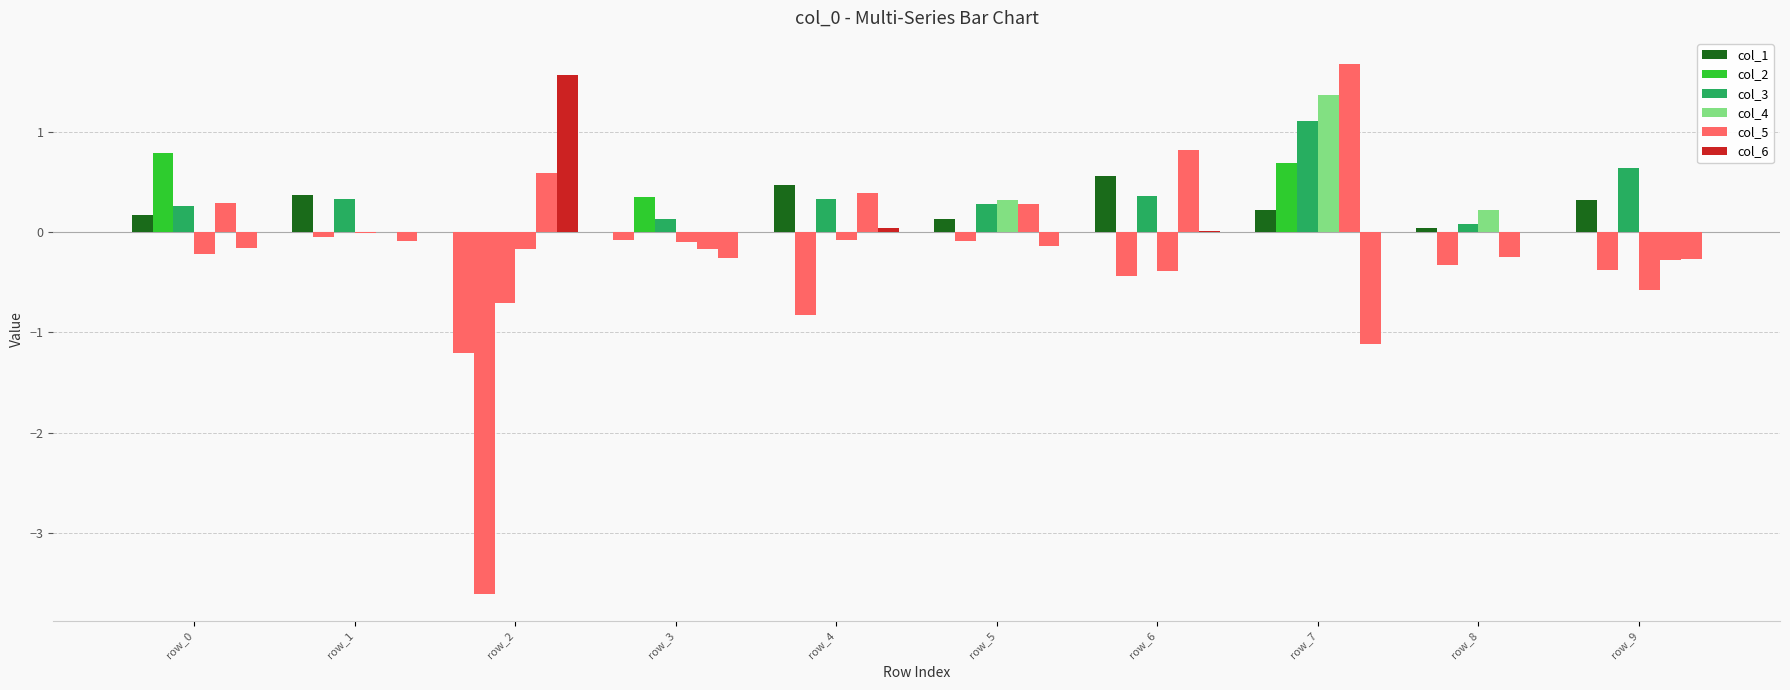

How many categories are shown in the chart?

10